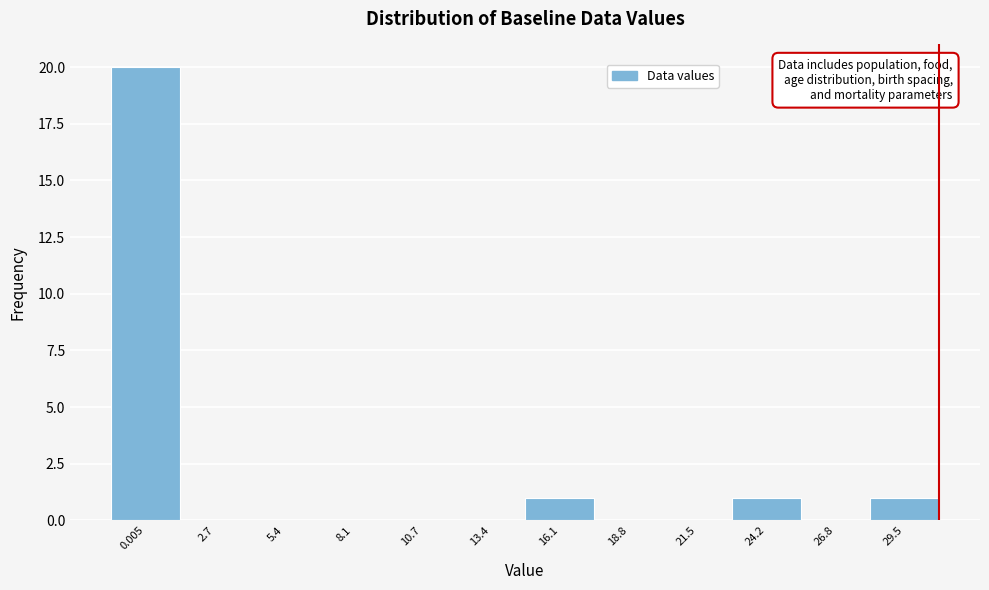

Reading left to right, extract all data points from this chart.

0.005=20	2.7=0	5.4=0	8.1=0	10.7=0	13.4=0	16.1=1	18.8=0	21.5=0	24.2=1	26.8=0	29.5=1